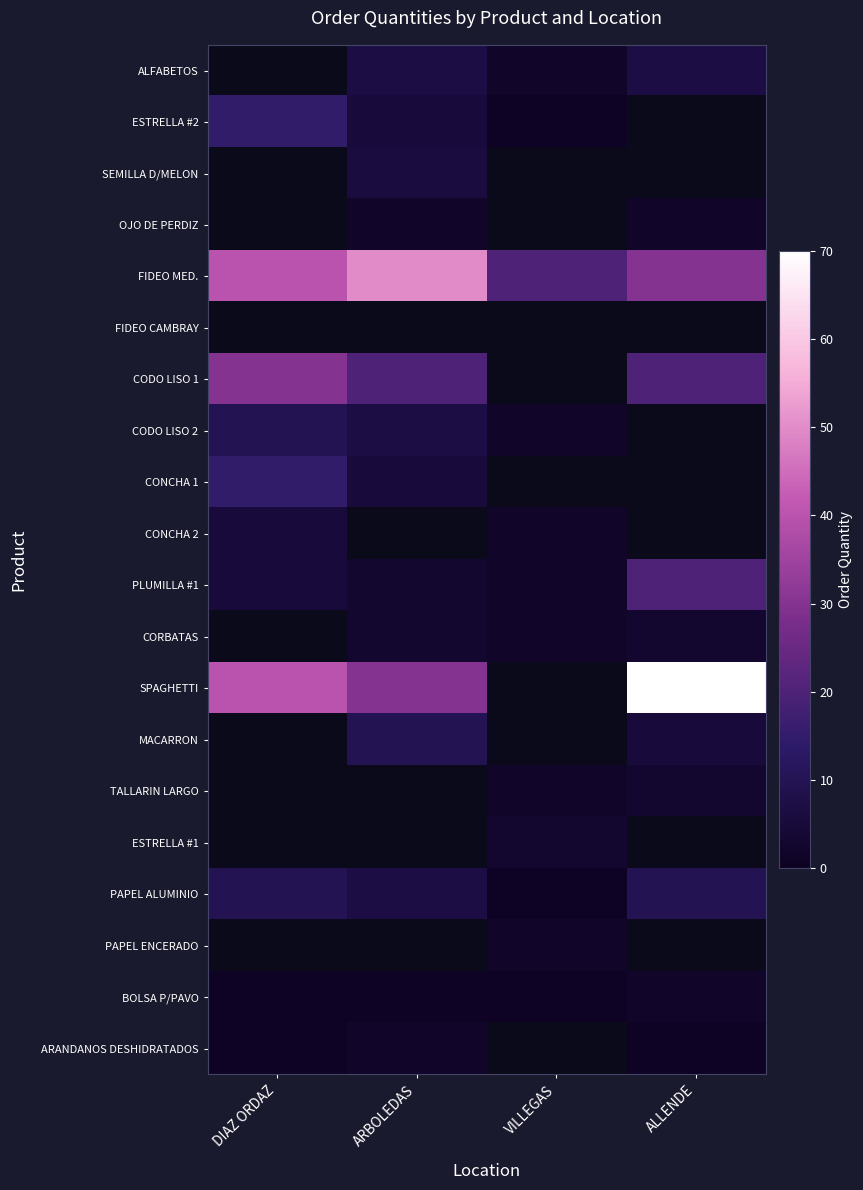

Is it true that SEMILLA D/MELON equals 2.5 at ARBOLEDAS?

False